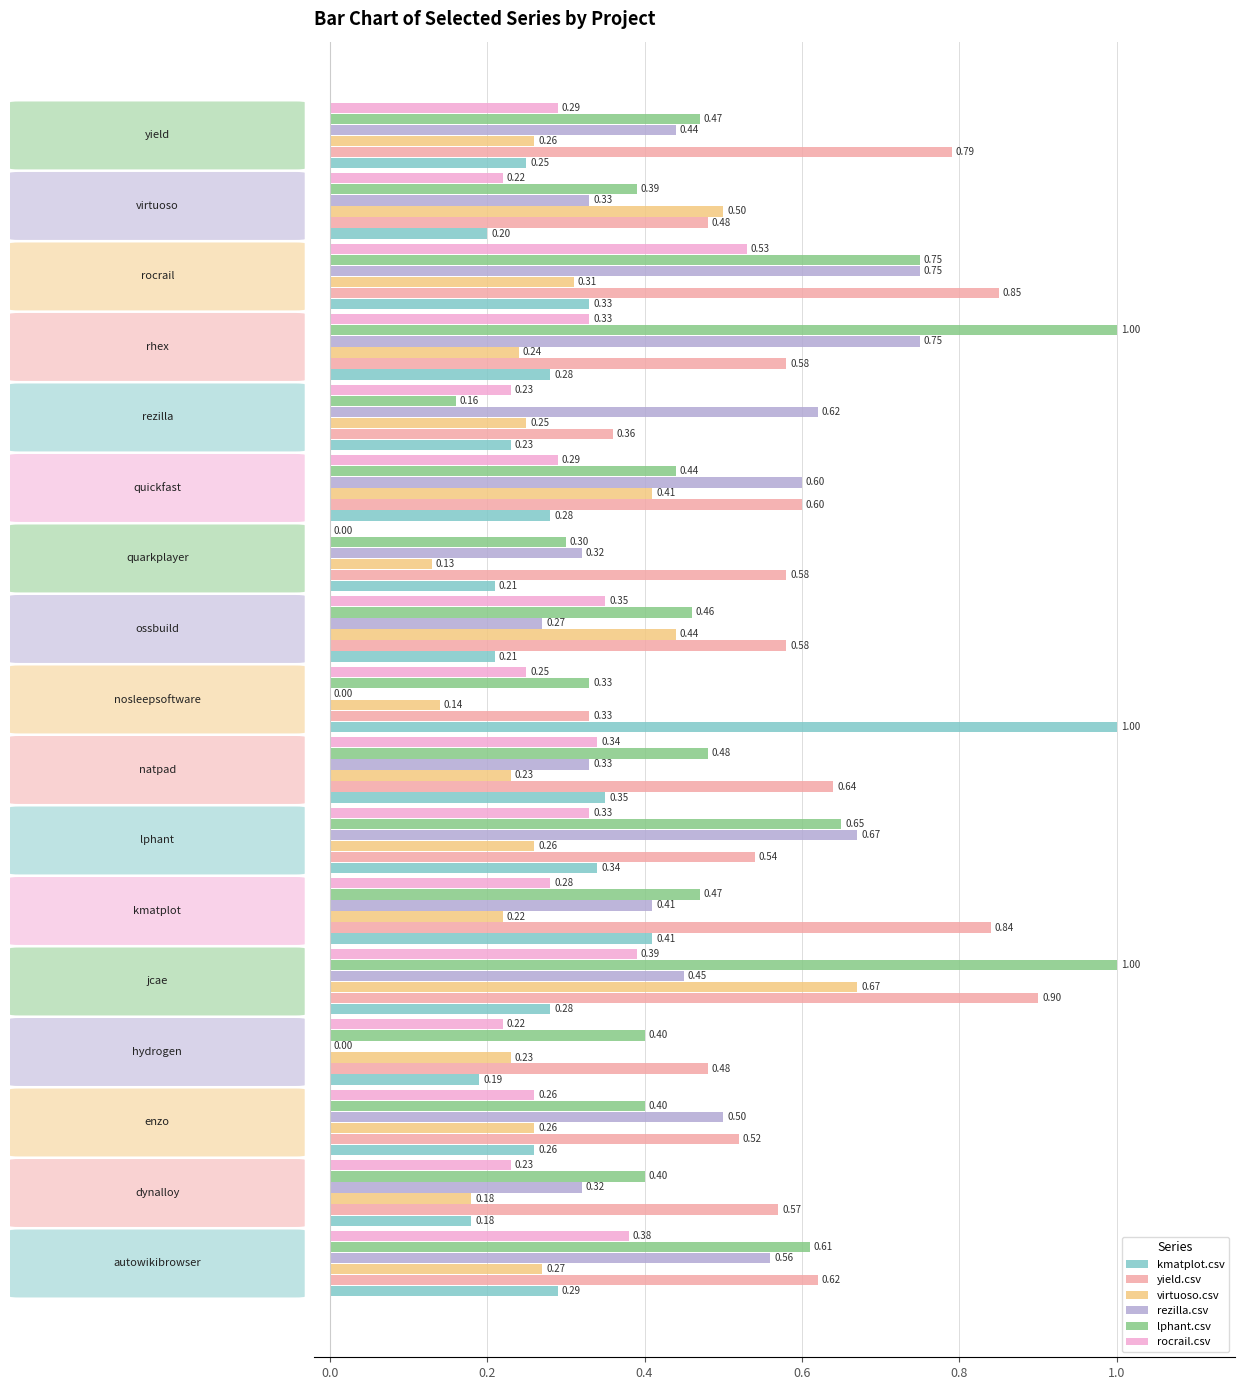

How many categories are shown in the chart?

17